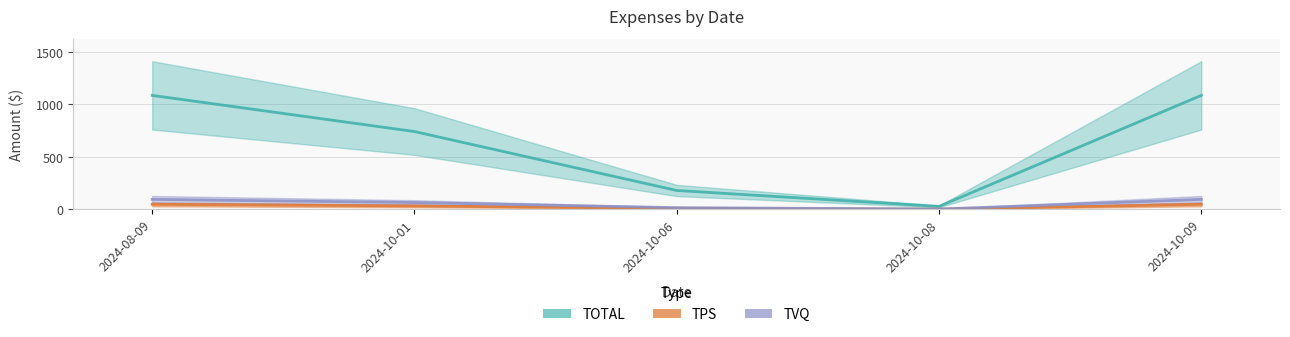

Which category has the lowest value across all series?

2024-10-08